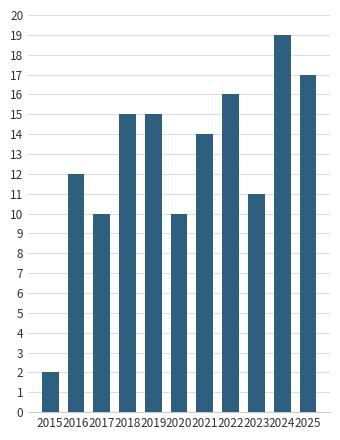

What is the value of the 10th bar from the left?

19